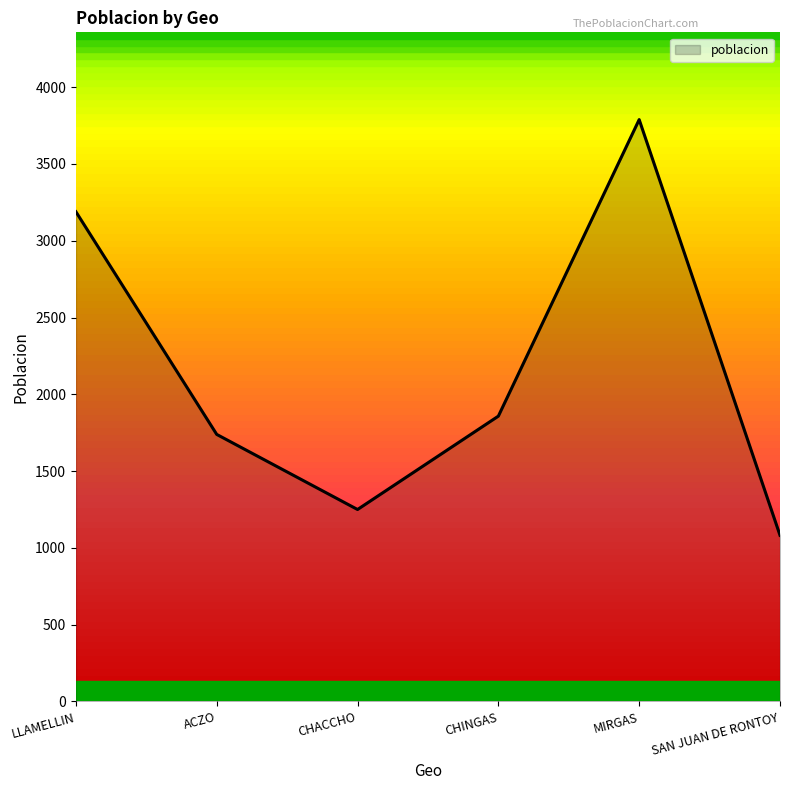

At which category does the data reach its first local valley?

CHACCHO